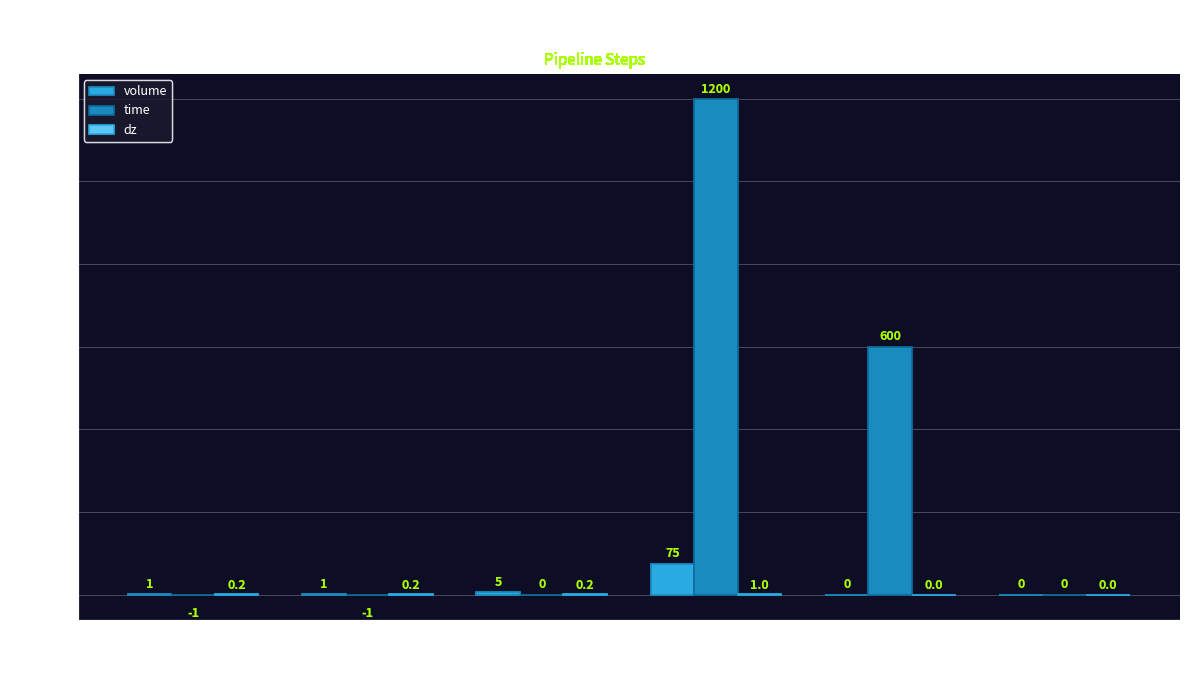

What is the average value of the time series?

299.7